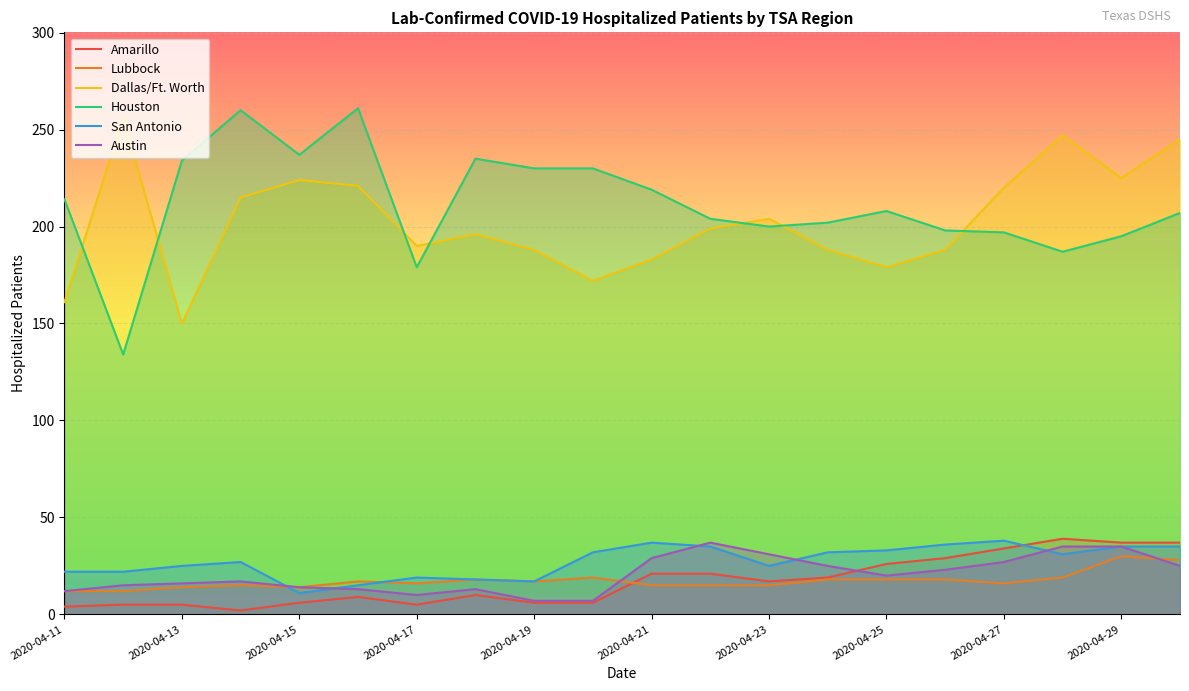

In Houston, how many points are higher than both neighbors (excluding endpoints)?

4